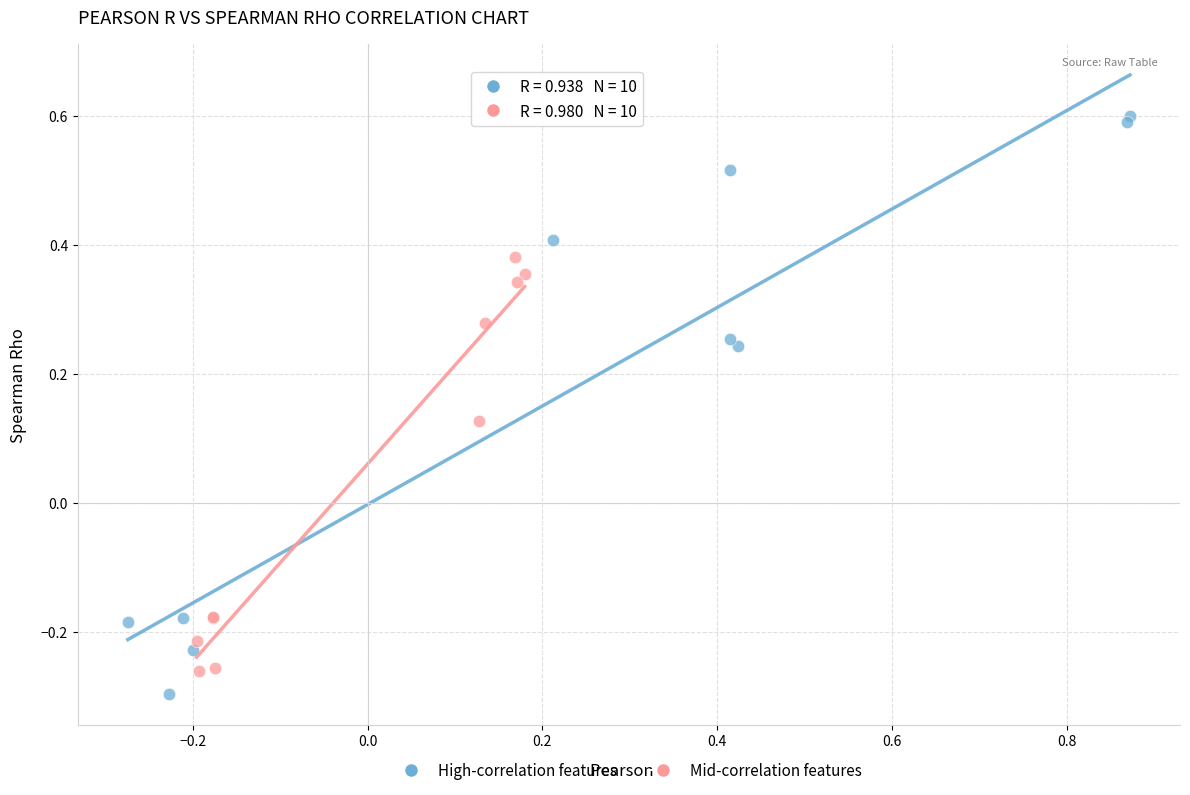

What are all the series names shown in the legend?

High-correlation features, Mid-correlation features